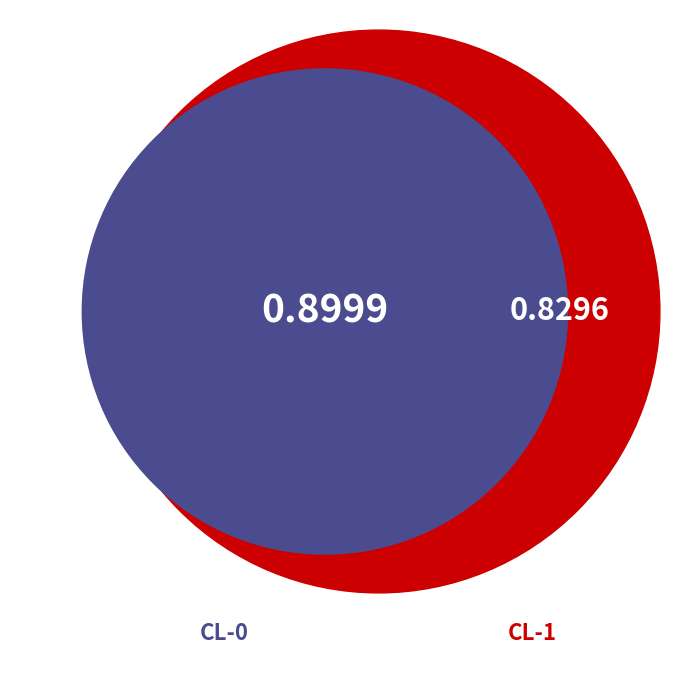

What percentage is the CL-0 slice, to the nearest percent?

52%